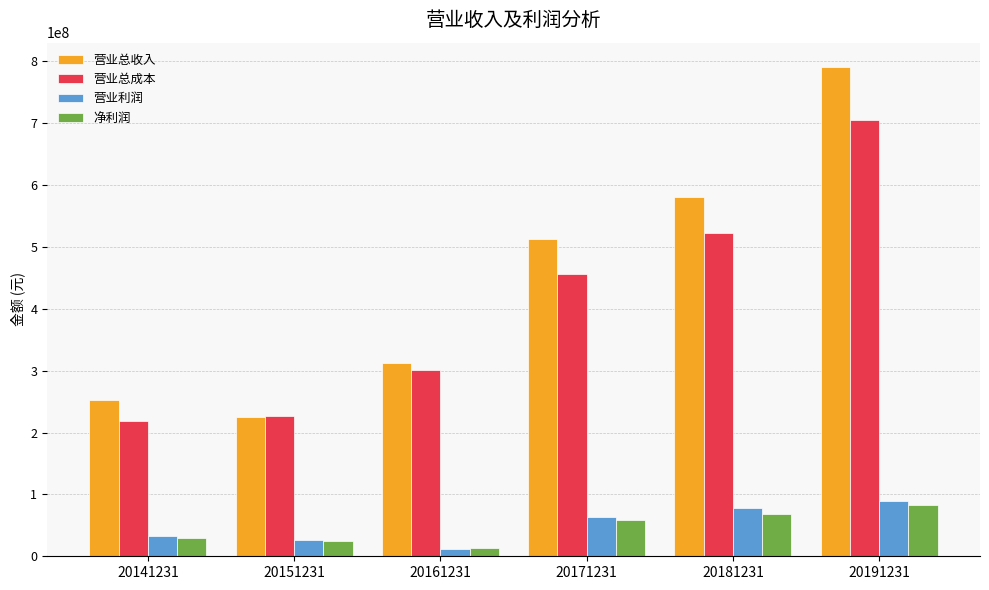

Which series has the largest total across all categories?

营业总收入